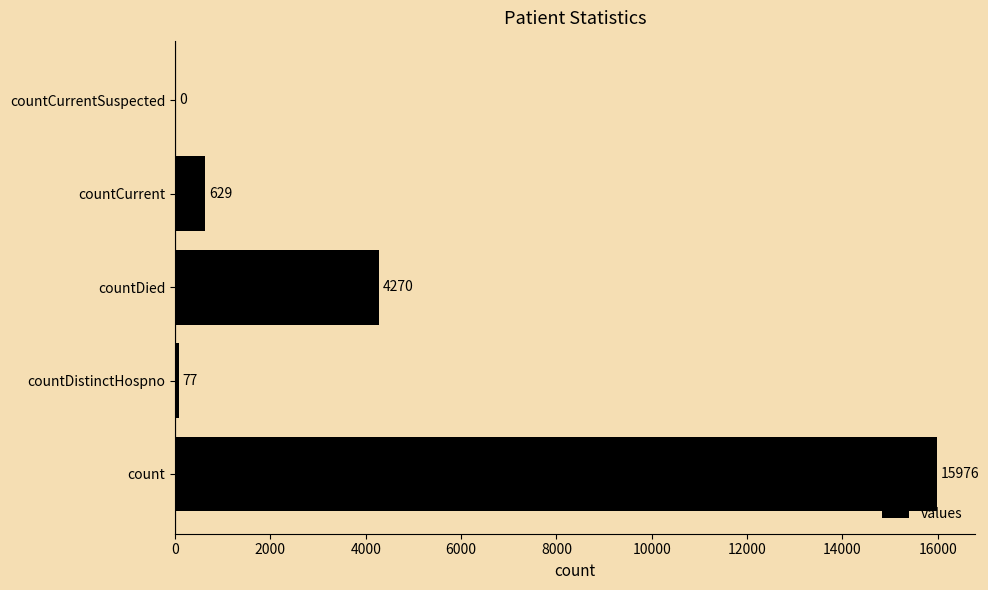

The value at countCurrentSuspected is -9650. True or false?

False